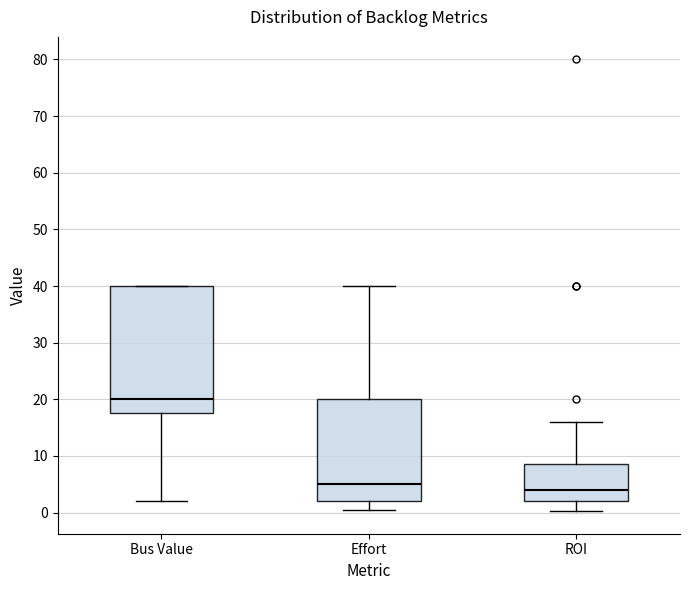

Reading left to right, transcribe this box plot: for each box, give where its median line is, the range the box spans, and where its two whiskers end, as read against the y-axis. The values are not printed on the chart, so give them approximately, as read against the axis.

Bus Value: median 20, box 18 to 40, whiskers 2 to 40
Effort: median 5, box 2 to 20, whiskers 1 to 40
ROI: median 4, box 2 to 9, whiskers 0 to 16